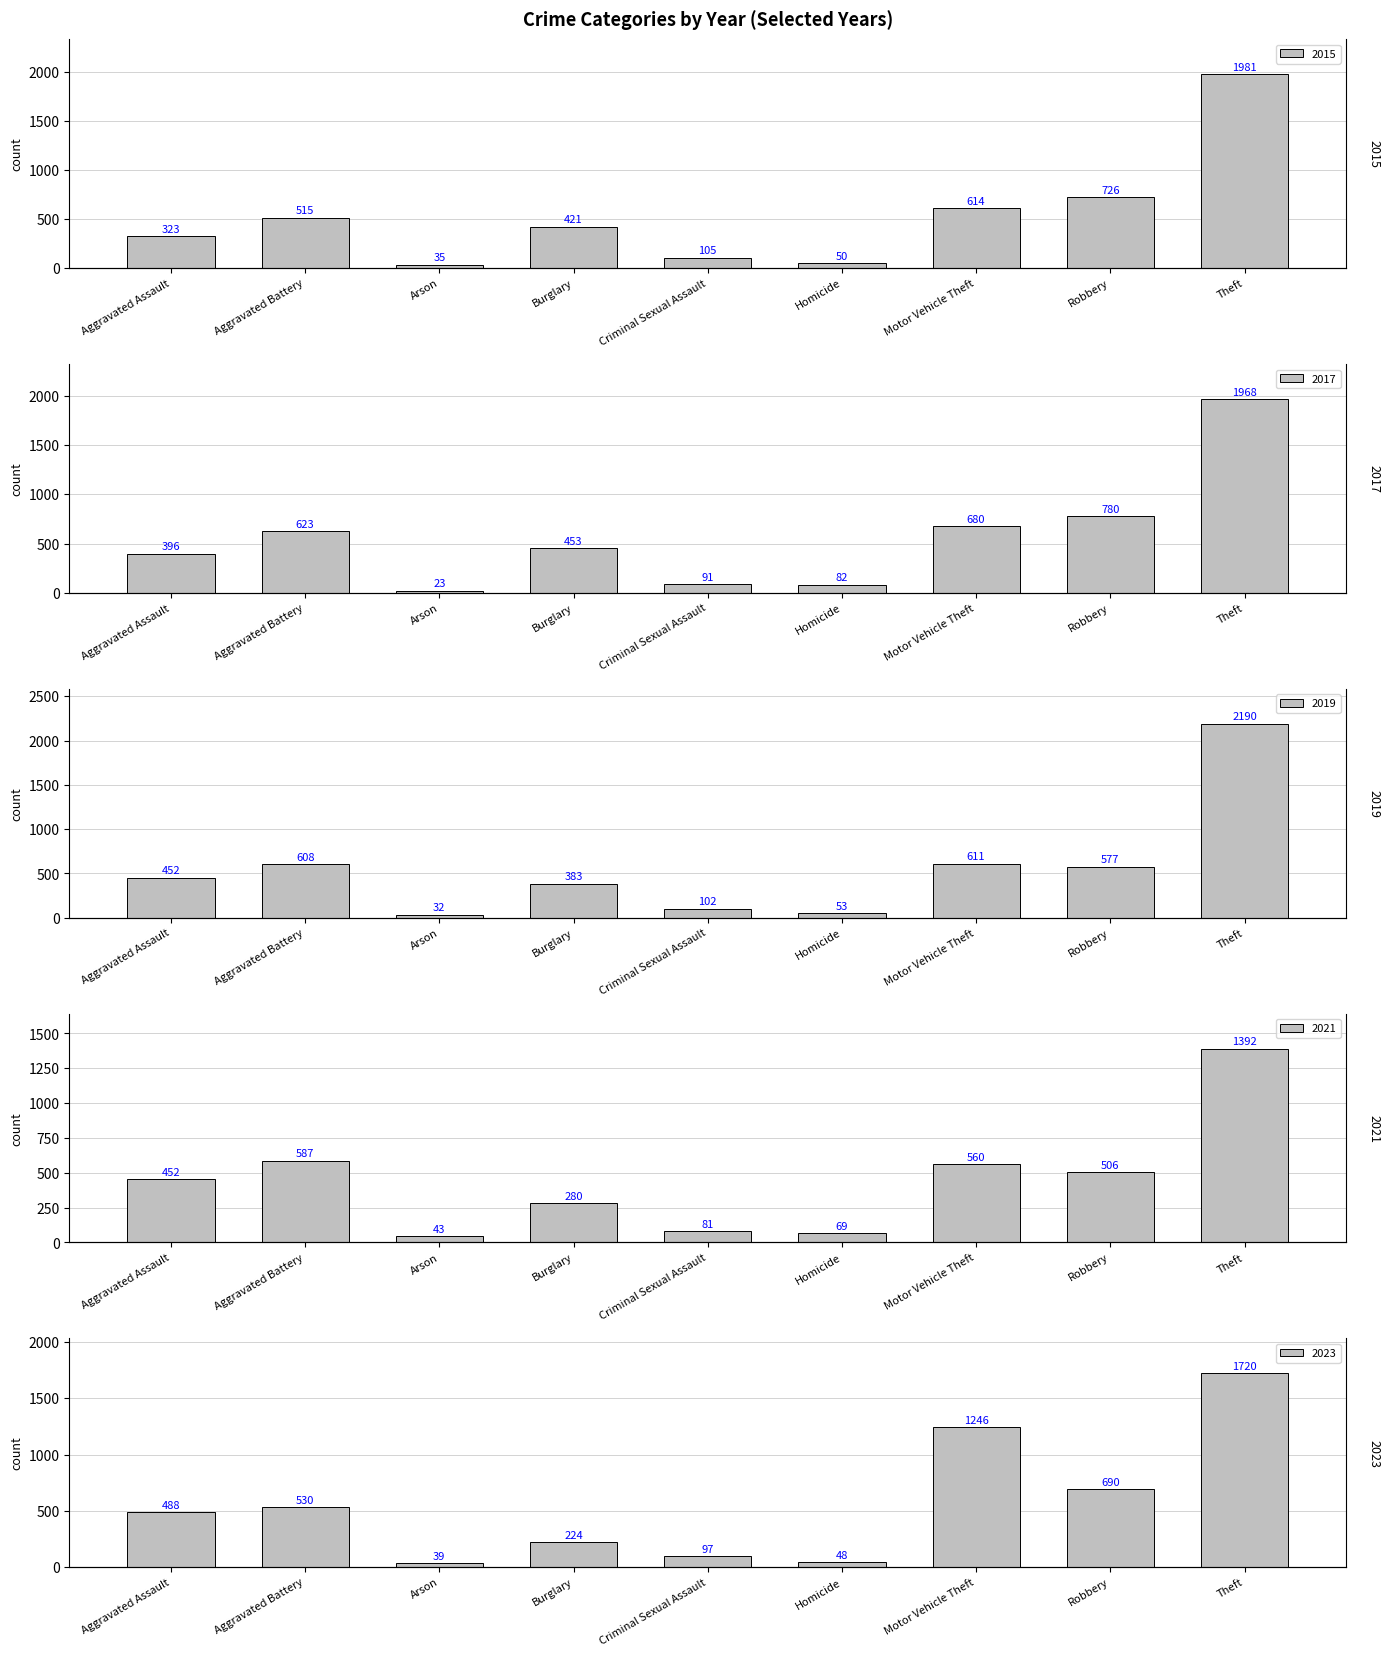

The value of 2015 at Motor Vehicle Theft is 614. True or false?

True